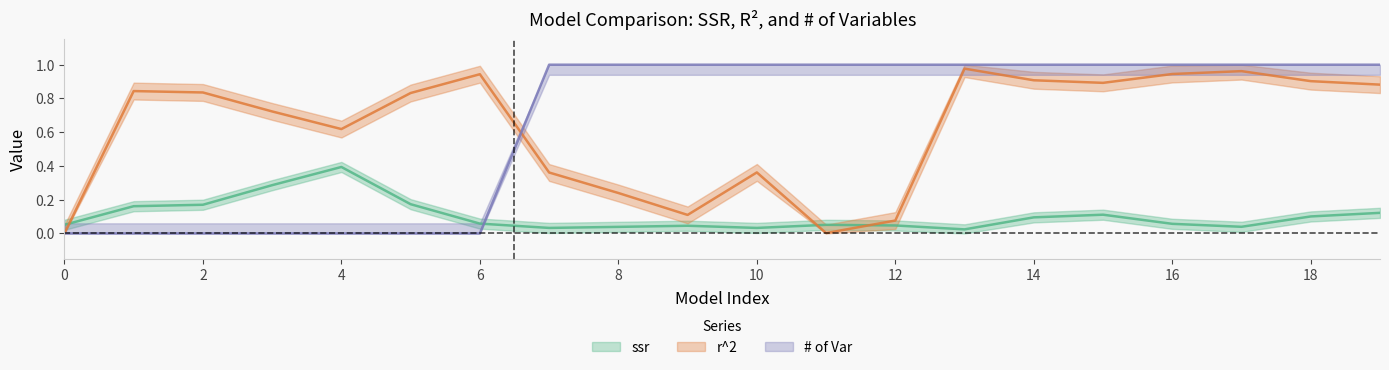

At which category is the sum across all series the highest?

19